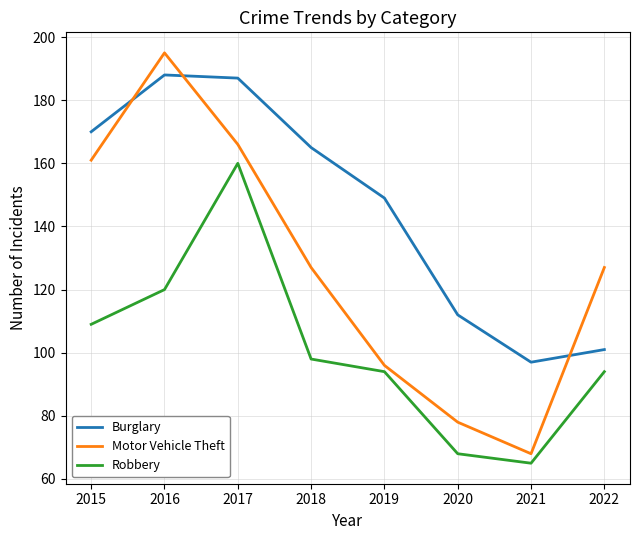

Which series has the largest range (max minus min)?

Motor Vehicle Theft